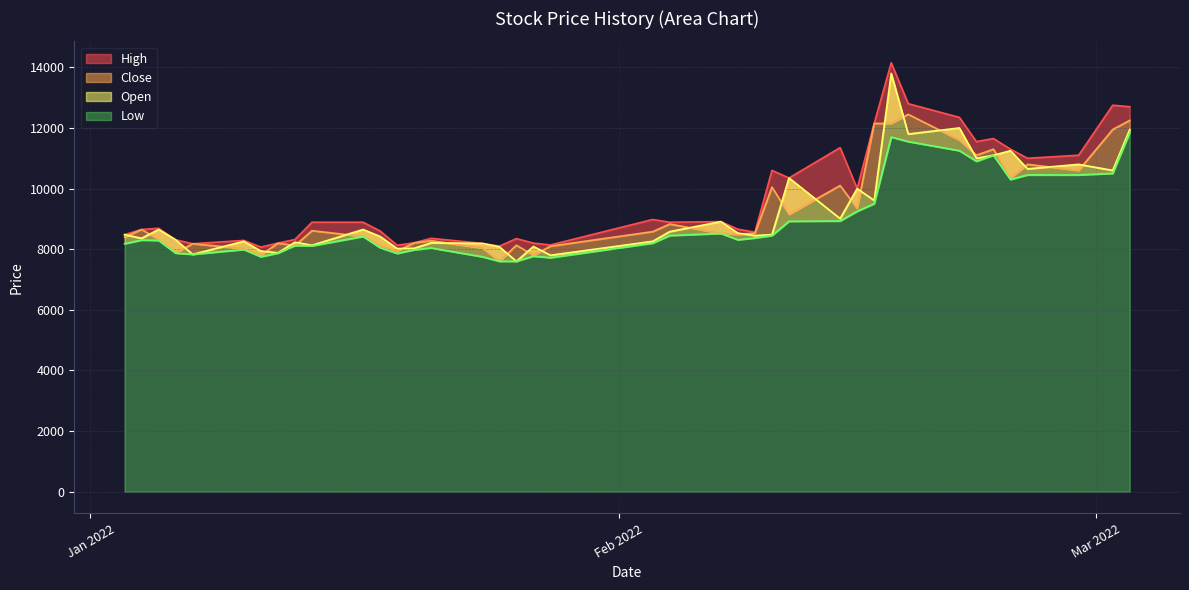

How many values in the Close series exceed 8530?

19